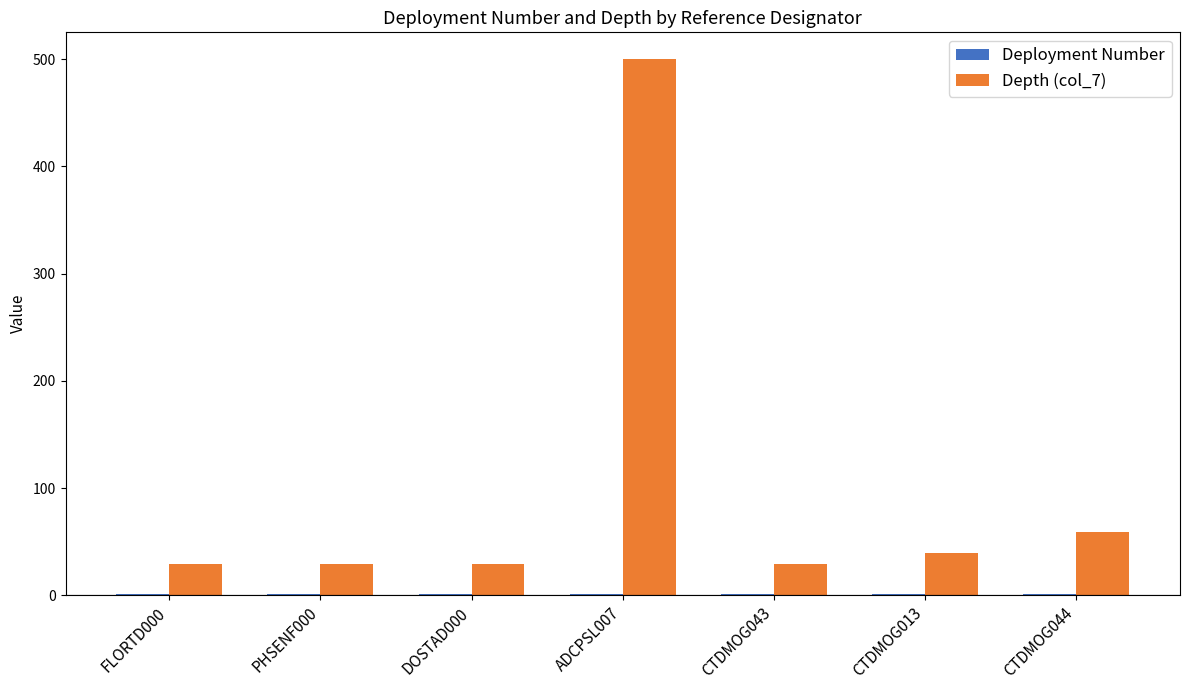

How many values in the Depth (col_7) series exceed 29?

3